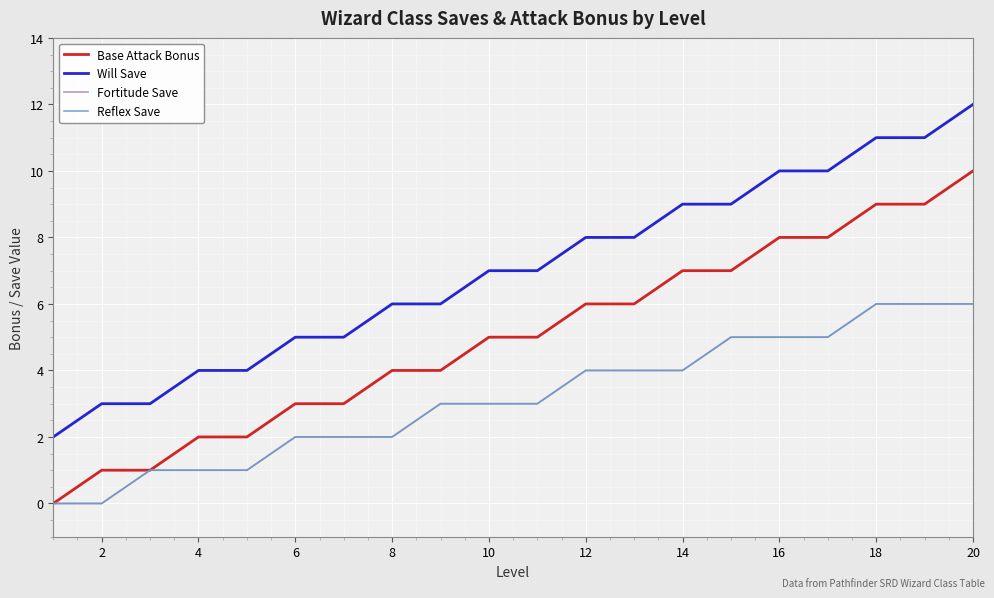

Rank the series by their maximum value, from highest to lowest.

Will Save, Base Attack Bonus, Fortitude Save, Reflex Save